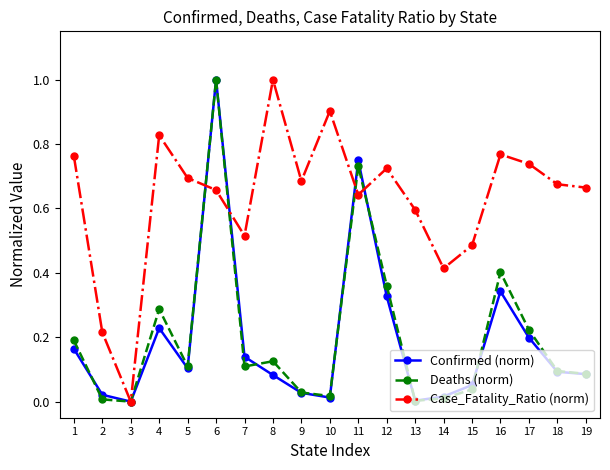

What is the difference between the maximum and minimum values in the Confirmed (norm) series?

1.0